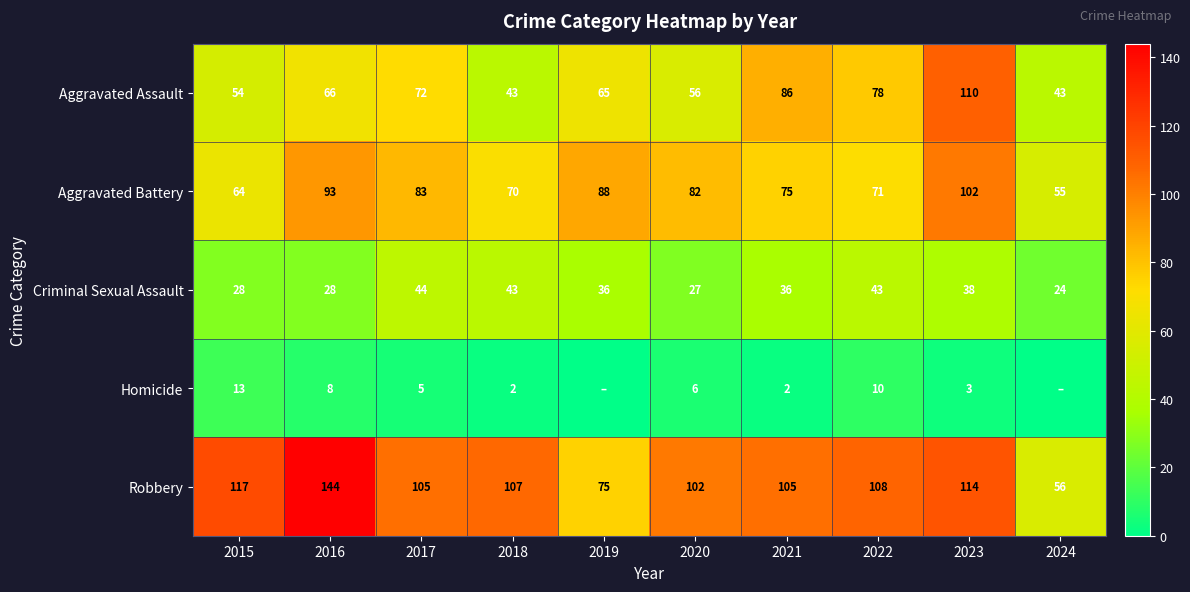

Between 2016 and 2023, which series saw the biggest shift?

Aggravated Assault